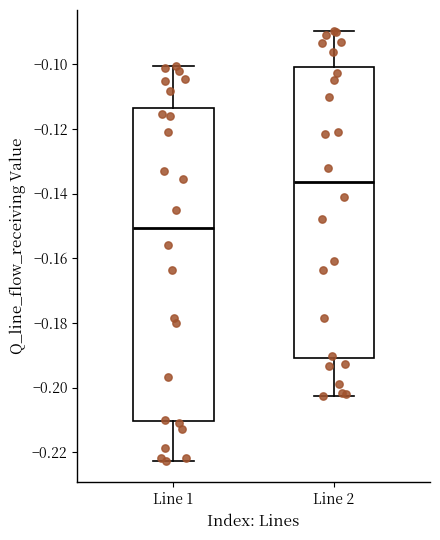

Which box's median line is the highest?

Line 2